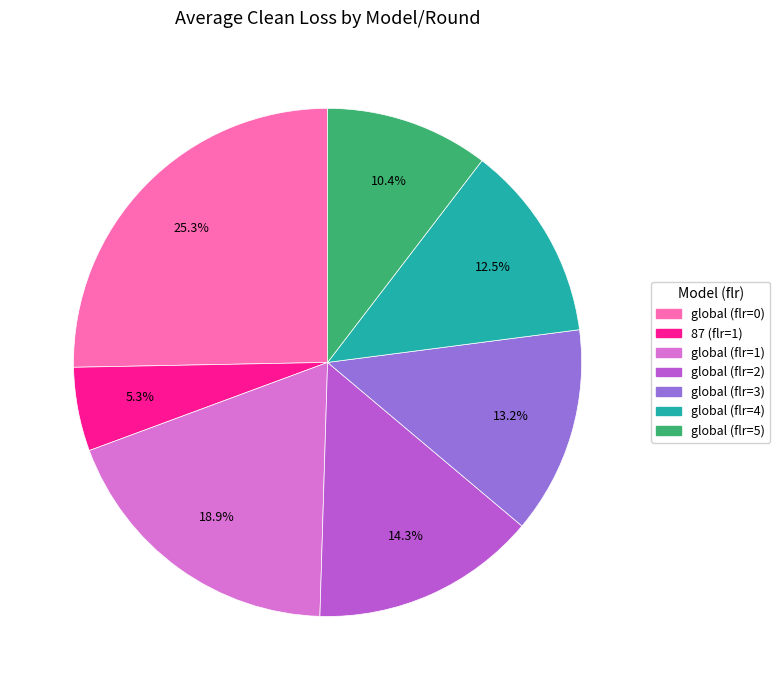

To the nearest percent, what percentage of the pie is global (flr=1)?

19%